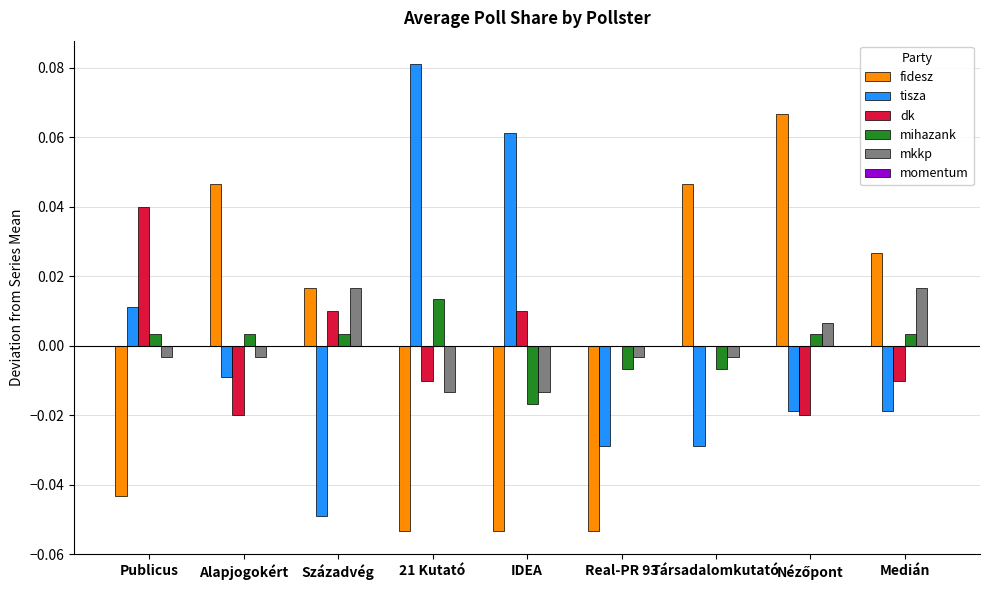

The value of mihazank at Publicus is 0.0. True or false?

True